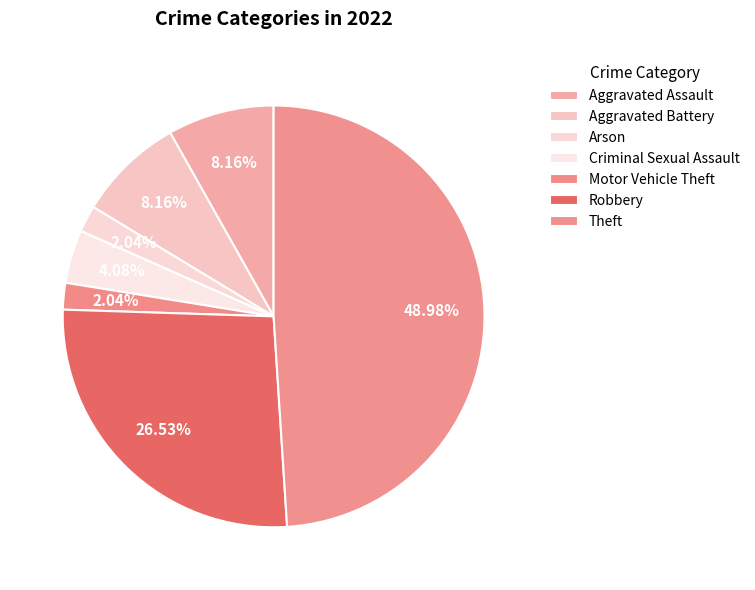

To the nearest percent, what is the difference between the largest and smallest slice percentages?

47%